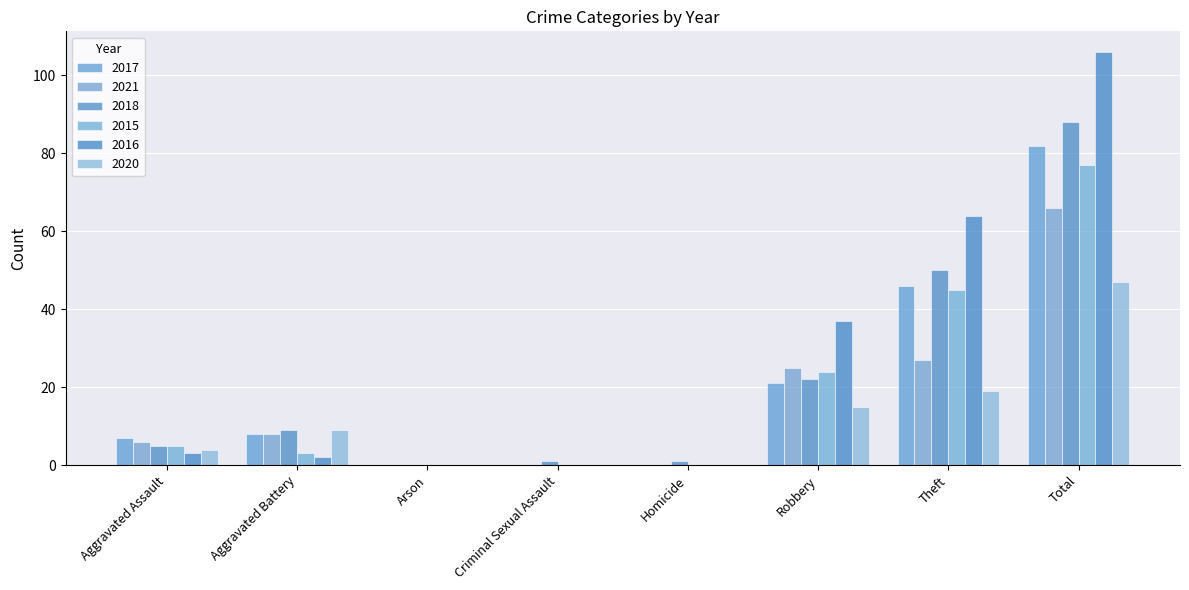

What are all the series names shown in the legend?

2017, 2021, 2018, 2015, 2016, 2020